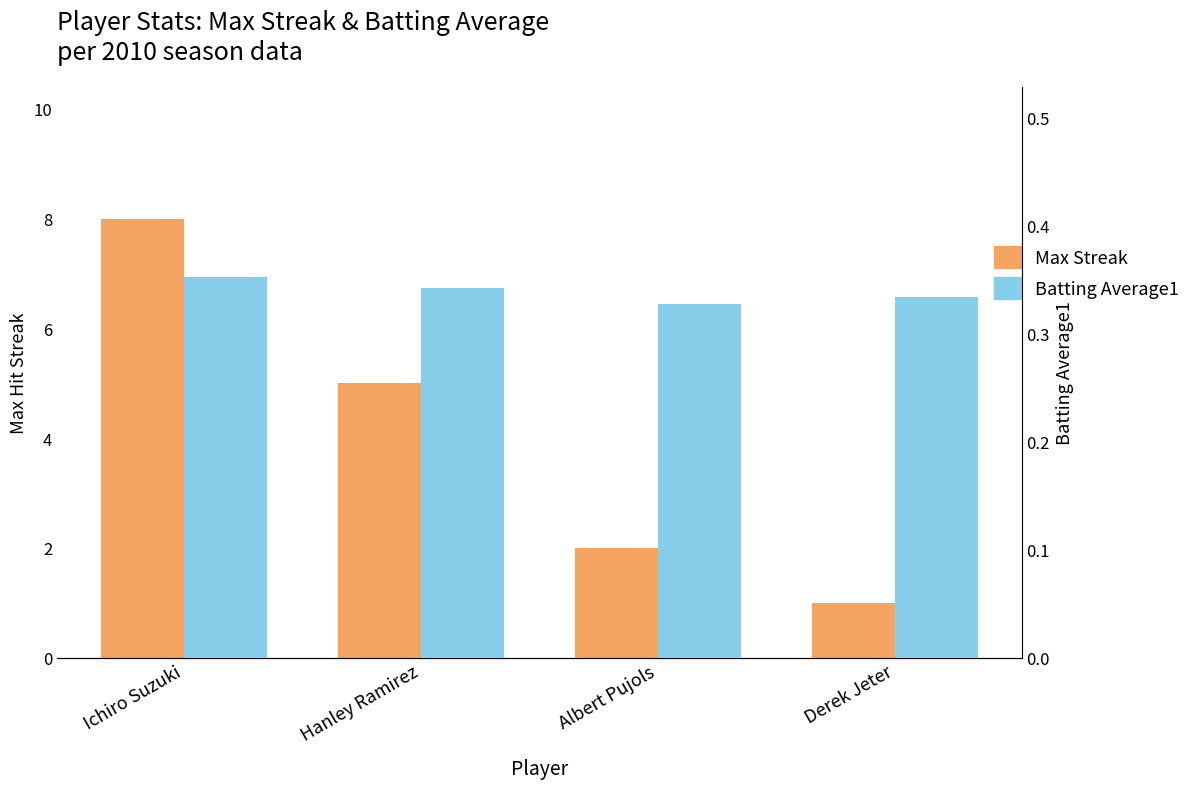

What is the highest value of the Batting Average1 series?

0.4